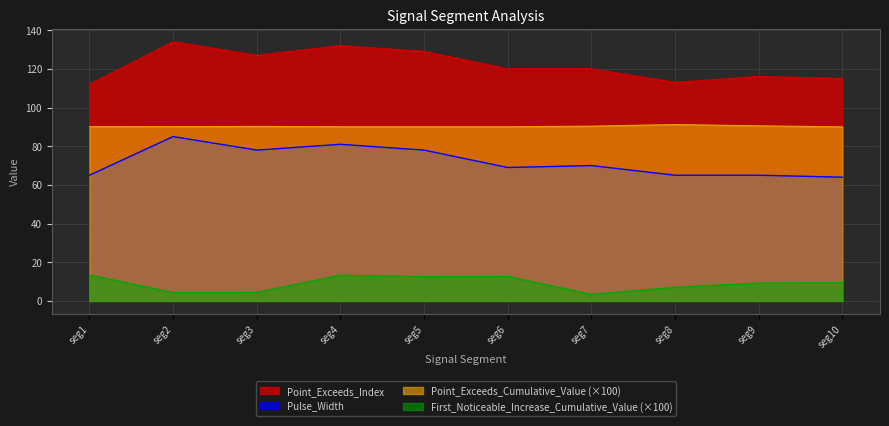

Count the number of categories in the chart.

10